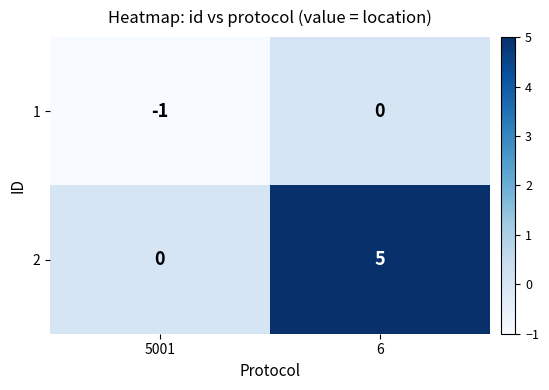

Count the number of data series in this chart.

2